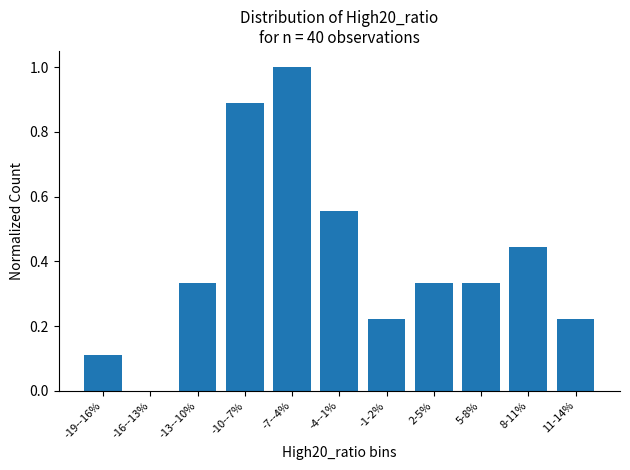

The value at -13--10% is 0.1. True or false?

False